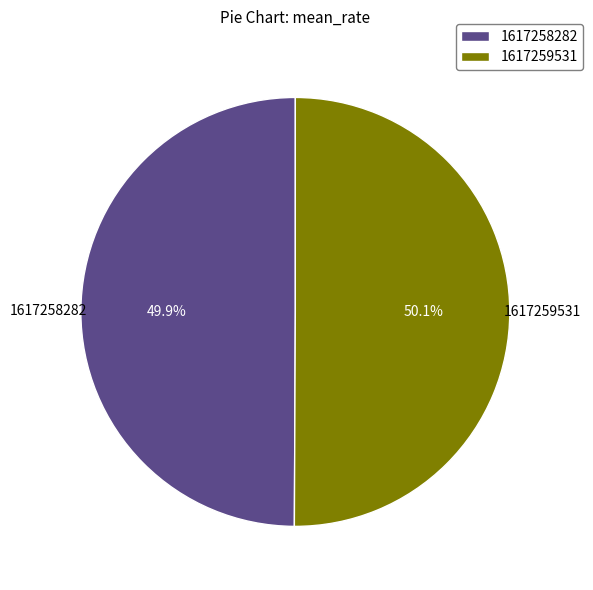

Is there a majority slice in this chart?

Yes